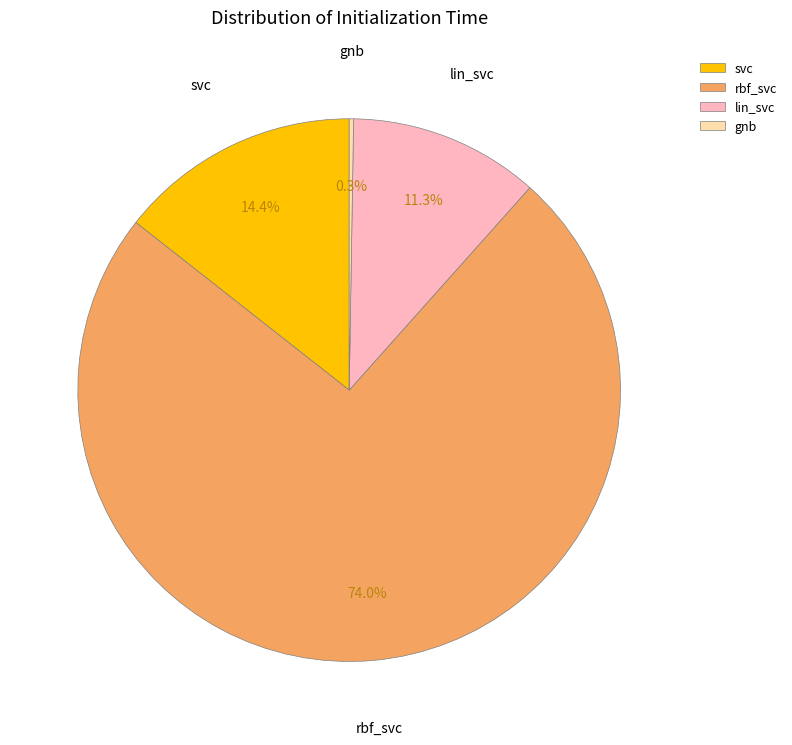

Is it true that lin_svc is 11% of the pie?

True